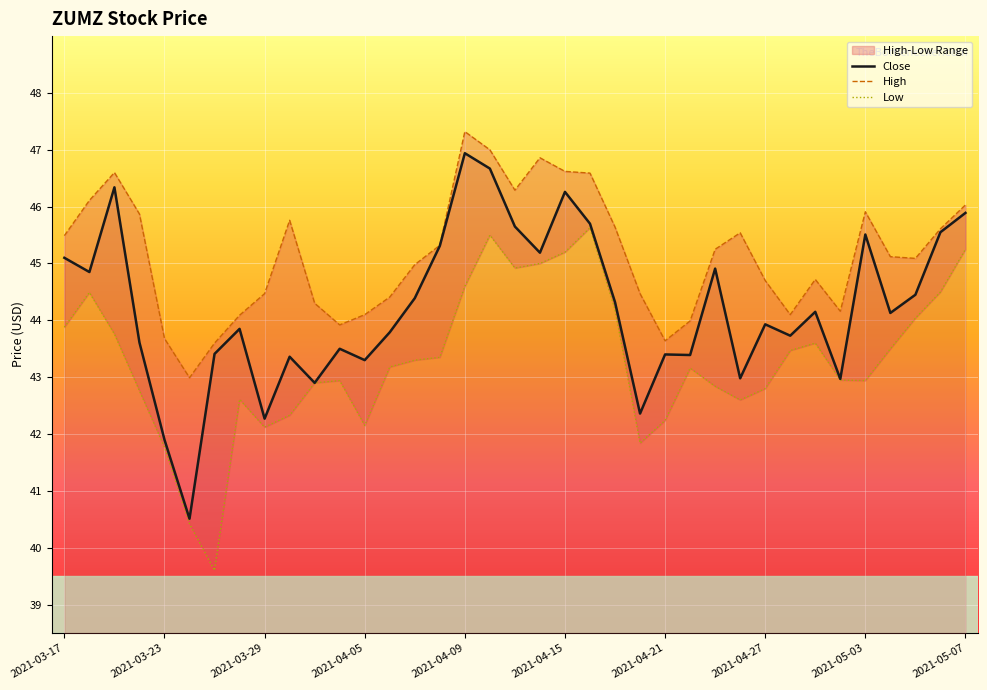

What is the spread (max minus min) of values at 2021-03-30?

3.4